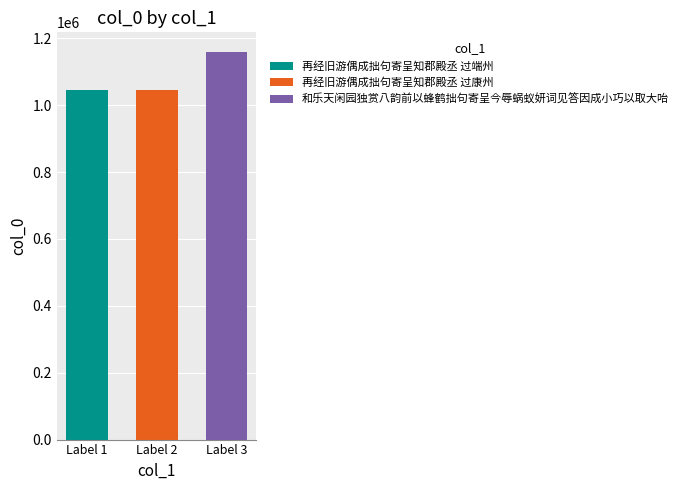

What is the smallest value displayed?

1046176